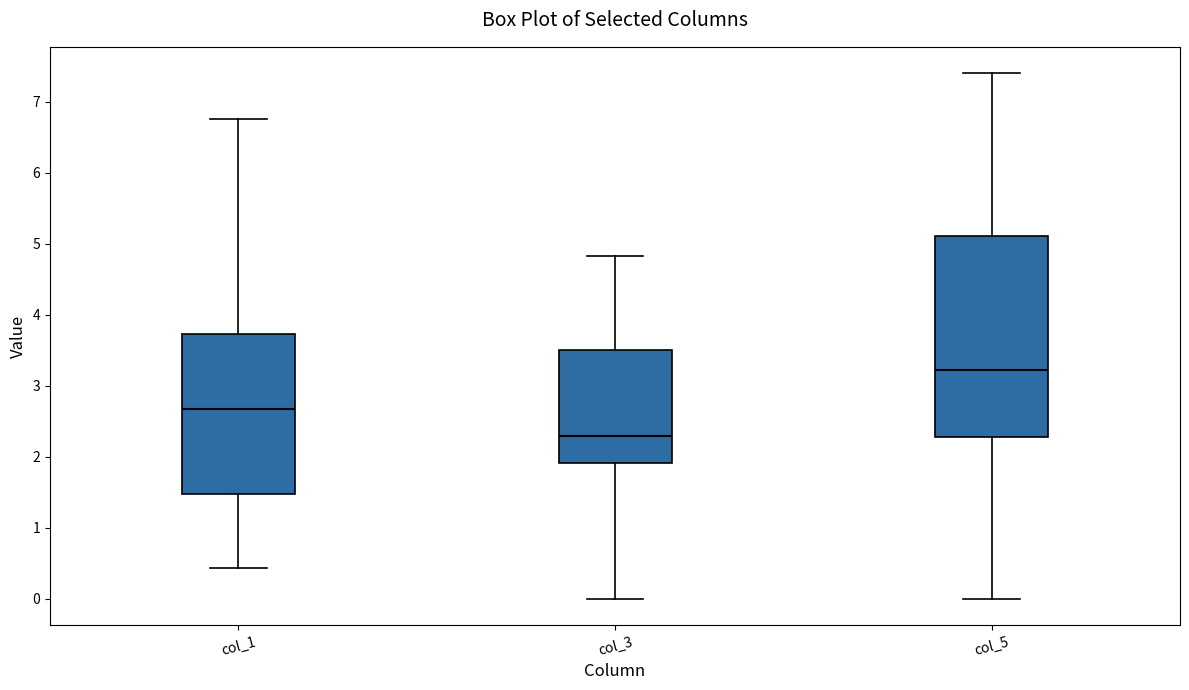

Reading left to right, read every box against the y-axis: the position of its median line, the range the box covers, and the ends of its whiskers. The values are not printed on the chart, so give them approximately, as read against the axis.

col_1: median 2.7, box 1.5 to 3.7, whiskers 0.4 to 6.8
col_3: median 2.3, box 1.9 to 3.5, whiskers 0.0 to 4.8
col_5: median 3.2, box 2.3 to 5.1, whiskers 0.0 to 7.4